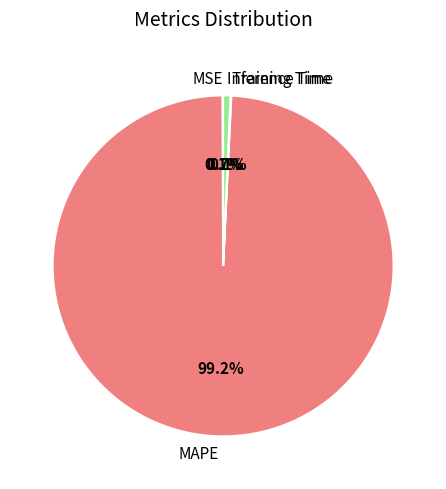

Is Inference Time the majority of the pie?

No